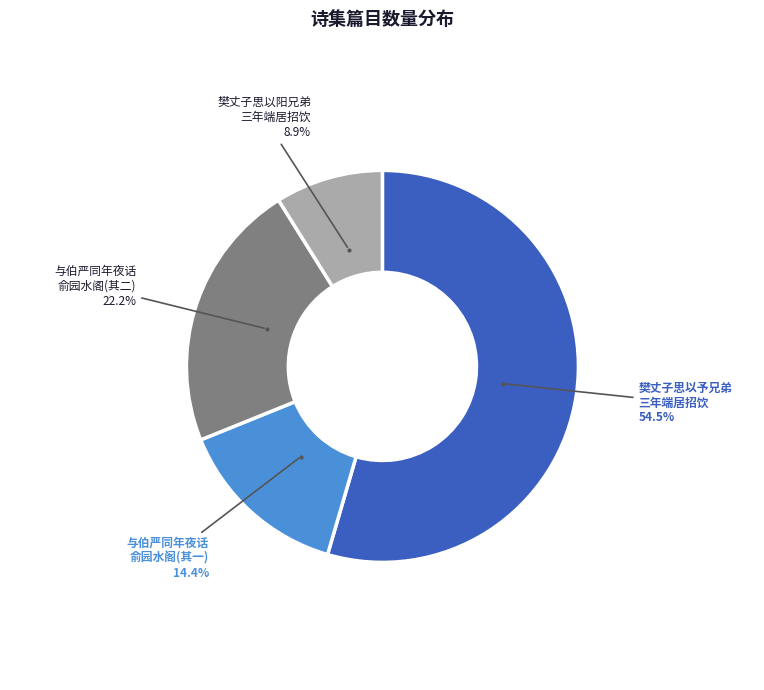

Is there a majority slice in this chart?

Yes